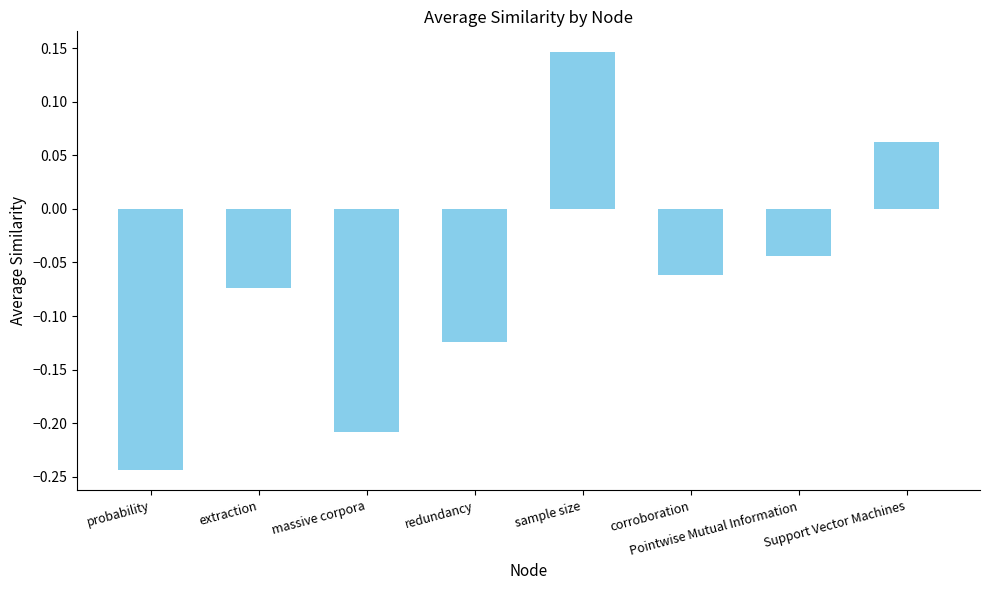

What is the sum of all values?

-0.5